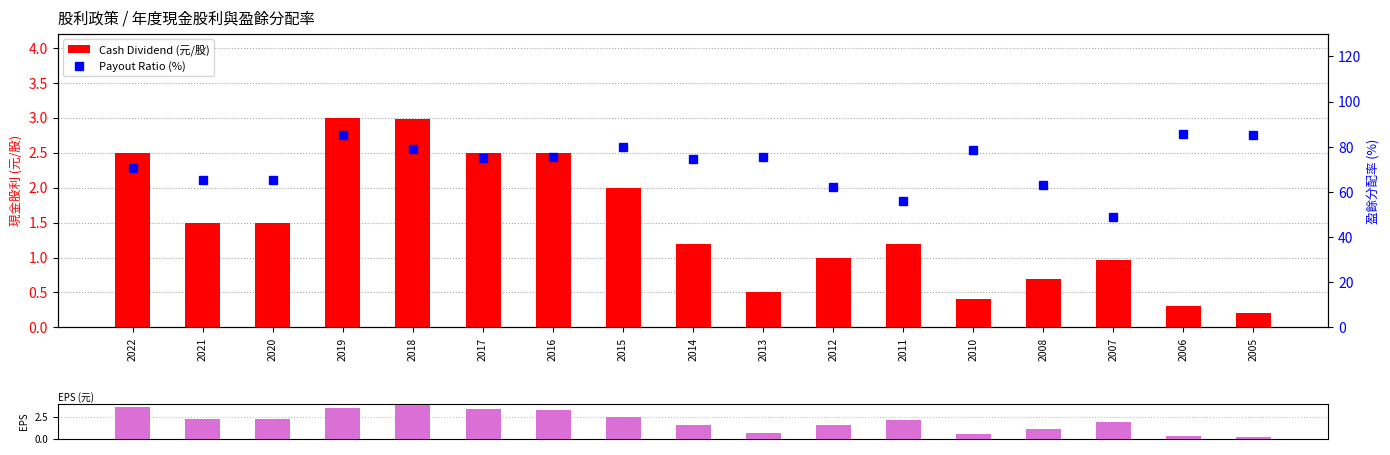

At which label is Cash Dividend (元/股) closest to 1?

2012